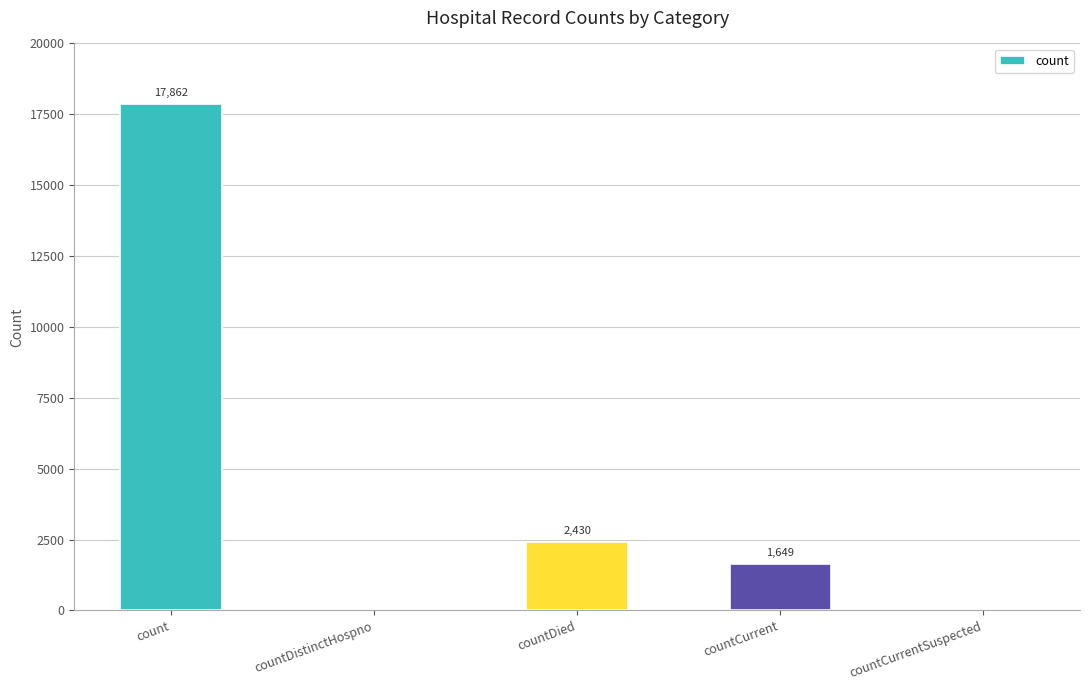

Reading right to left, what are all the values shown in this chart?

0	1649	2430	0	17862